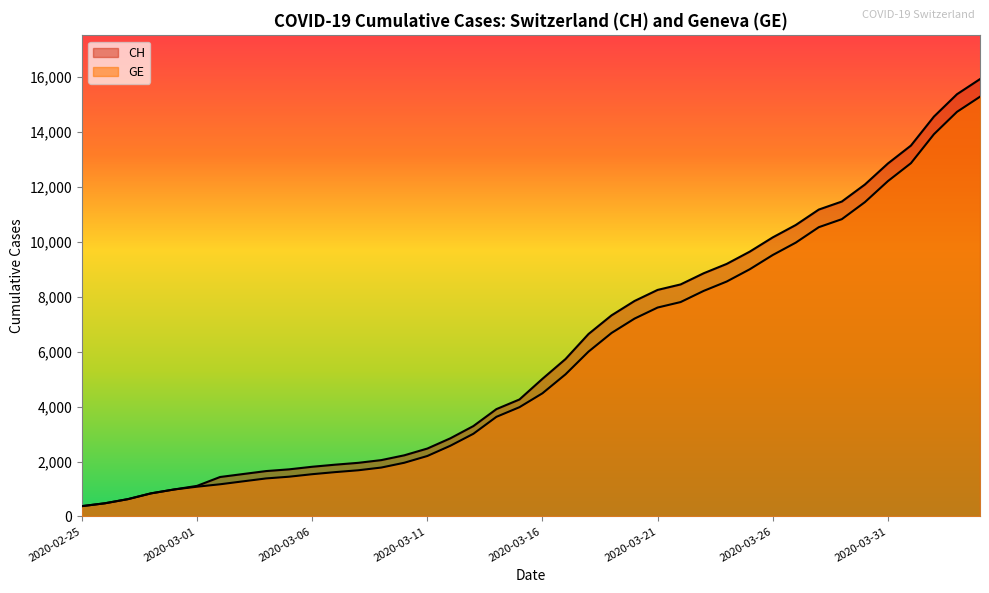

How many categories are shown in the chart?

40